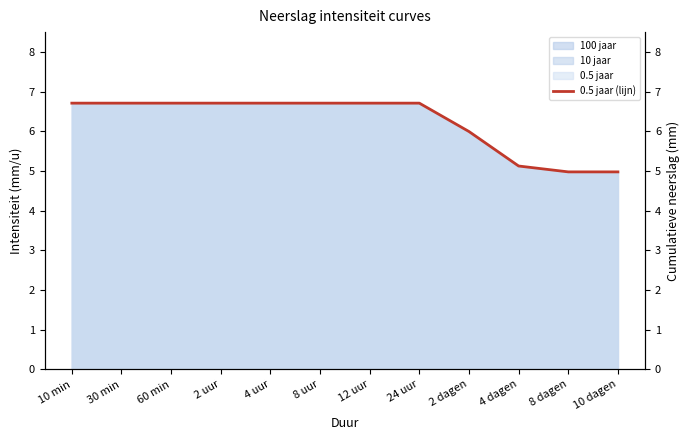

The chart shows a value of 9.6 at 30 min. True or false?

False